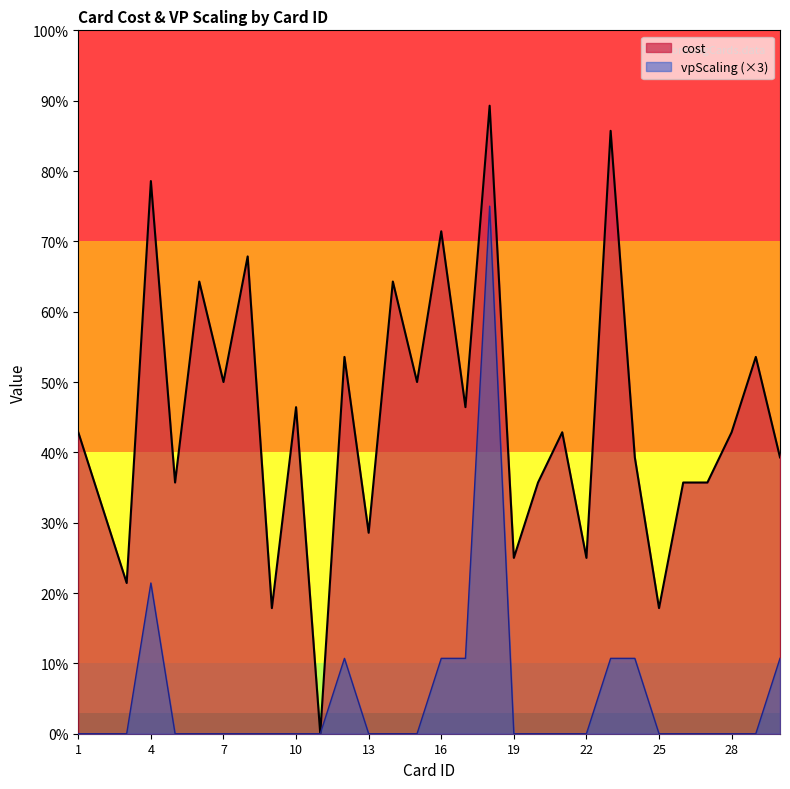

Which series has the largest total across all categories?

cost